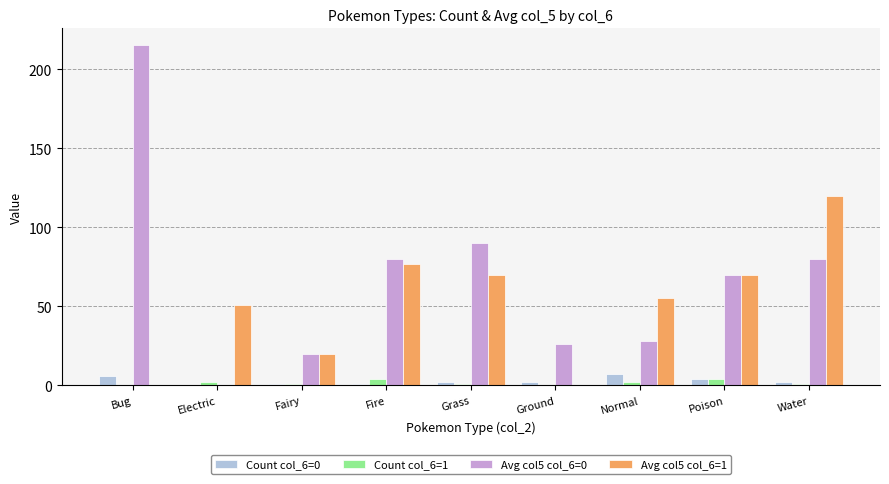

Is the value of Avg col5 col_6=1 at Electric greater than the value of Count col_6=1 at Grass?

Yes